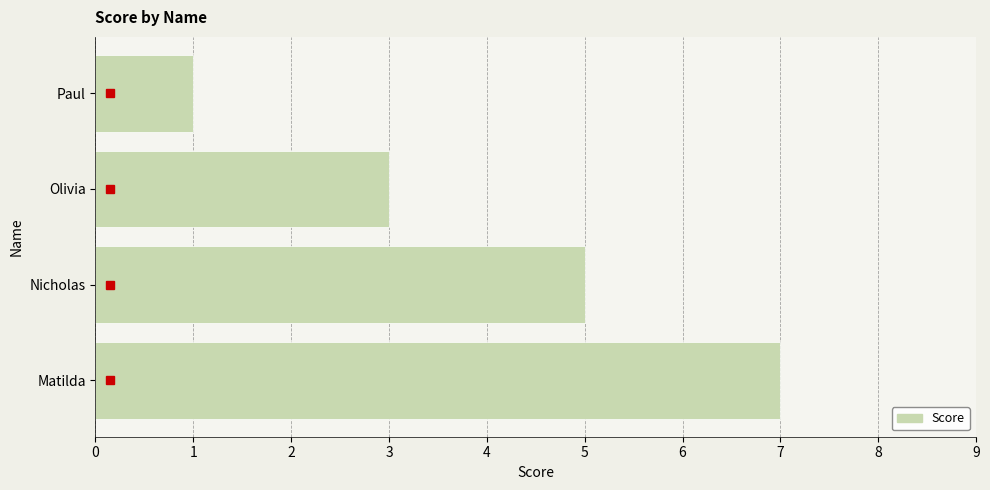

Between Paul and Olivia, which is larger?

Olivia